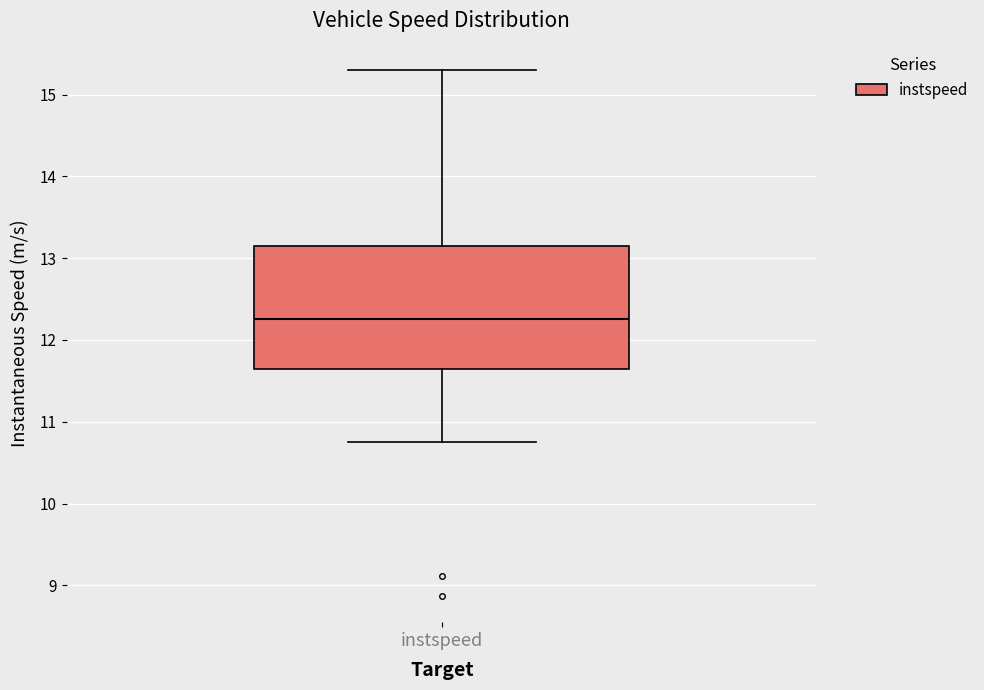

Read this box plot against the y-axis: the position of the median line, the range covered by the box, and the ends of both whiskers. The values are not printed on the chart, so give them approximately, as read against the axis.

median 12.3, box 11.6 to 13.1, whiskers 10.8 to 15.3